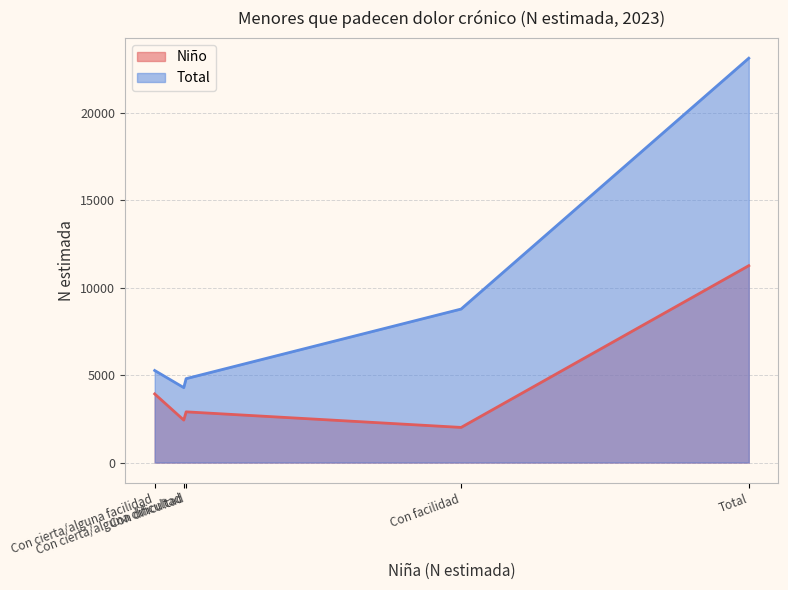

Reading left to right, transcribe all the data shown in this chart.

Niño: 3925	2429	2900	2009	11263
Total: 5266	4286	4799	8781	23133